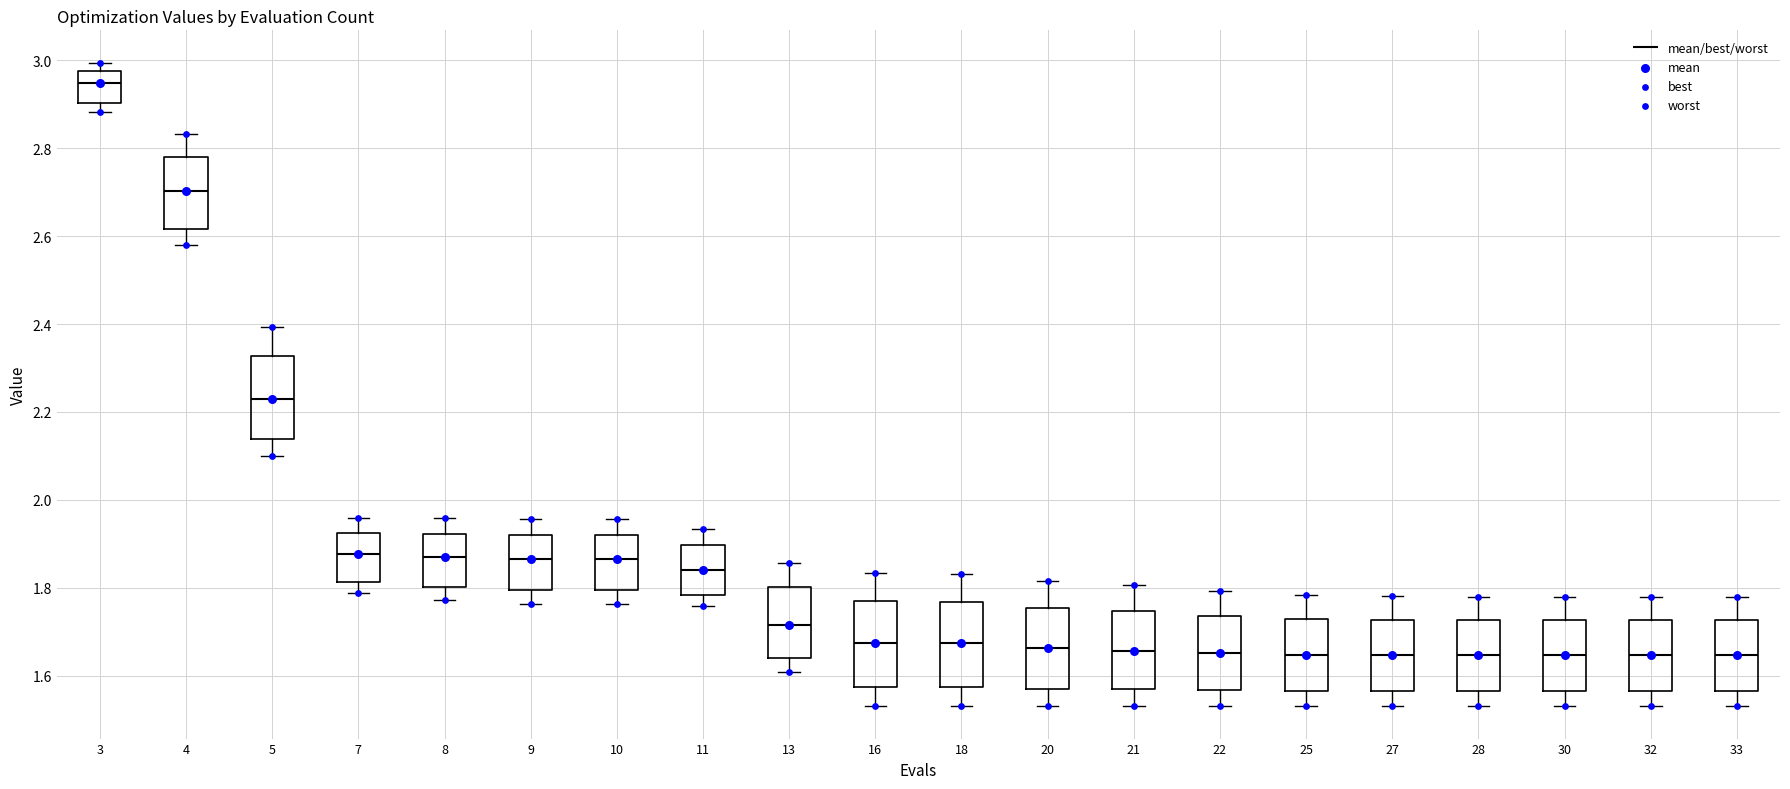

Reading left to right, read every box against the y-axis: the position of its median line, the range the box covers, and the ends of its whiskers. The values are not printed on the chart, so give them approximately, as read against the axis.

3: median 2.94, box 2.90 to 2.98, whiskers 2.88 to 3.00
4: median 2.70, box 2.62 to 2.78, whiskers 2.58 to 2.84
5: median 2.22, box 2.14 to 2.32, whiskers 2.10 to 2.40
7: median 1.88, box 1.82 to 1.92, whiskers 1.78 to 1.96
8: median 1.86, box 1.80 to 1.92, whiskers 1.78 to 1.96
9: median 1.86, box 1.80 to 1.92, whiskers 1.76 to 1.96
10: median 1.86, box 1.80 to 1.92, whiskers 1.76 to 1.96
11: median 1.84, box 1.78 to 1.90, whiskers 1.76 to 1.94
13: median 1.72, box 1.64 to 1.80, whiskers 1.60 to 1.86
16: median 1.68, box 1.58 to 1.78, whiskers 1.54 to 1.84
18: median 1.68, box 1.58 to 1.76, whiskers 1.54 to 1.84
20: median 1.66, box 1.56 to 1.76, whiskers 1.54 to 1.82
21: median 1.66, box 1.56 to 1.74, whiskers 1.54 to 1.80
22: median 1.66, box 1.56 to 1.74, whiskers 1.54 to 1.80
25: median 1.64, box 1.56 to 1.72, whiskers 1.54 to 1.78
27: median 1.64, box 1.56 to 1.72, whiskers 1.54 to 1.78
28: median 1.64, box 1.56 to 1.72, whiskers 1.54 to 1.78
30: median 1.64, box 1.56 to 1.72, whiskers 1.54 to 1.78
32: median 1.64, box 1.56 to 1.72, whiskers 1.54 to 1.78
33: median 1.64, box 1.56 to 1.72, whiskers 1.54 to 1.78